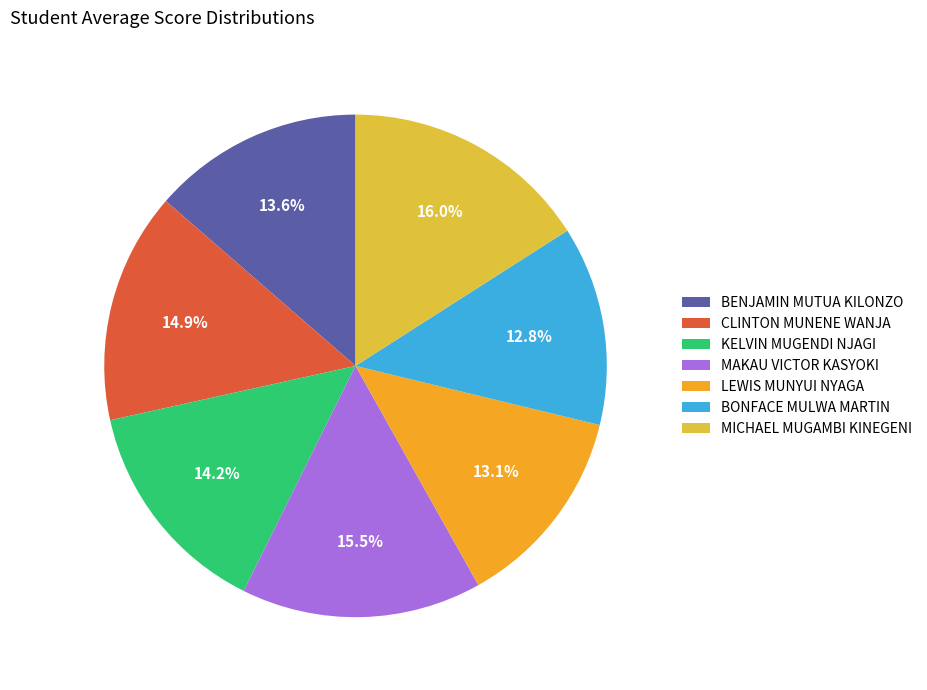

Do CLINTON MUNENE WANJA and BONFACE MULWA MARTIN together represent more than half of the pie?

No